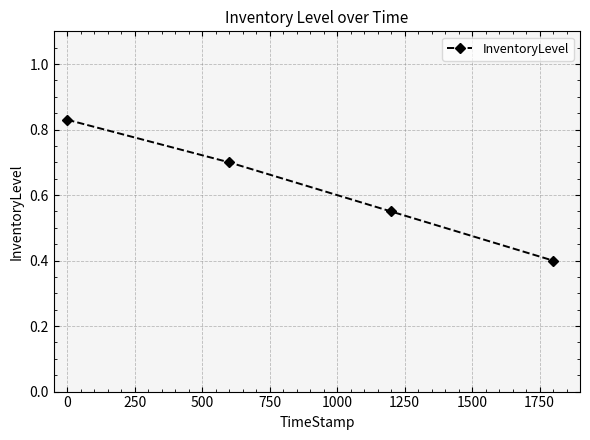

How many values are between 0 and 1?

4